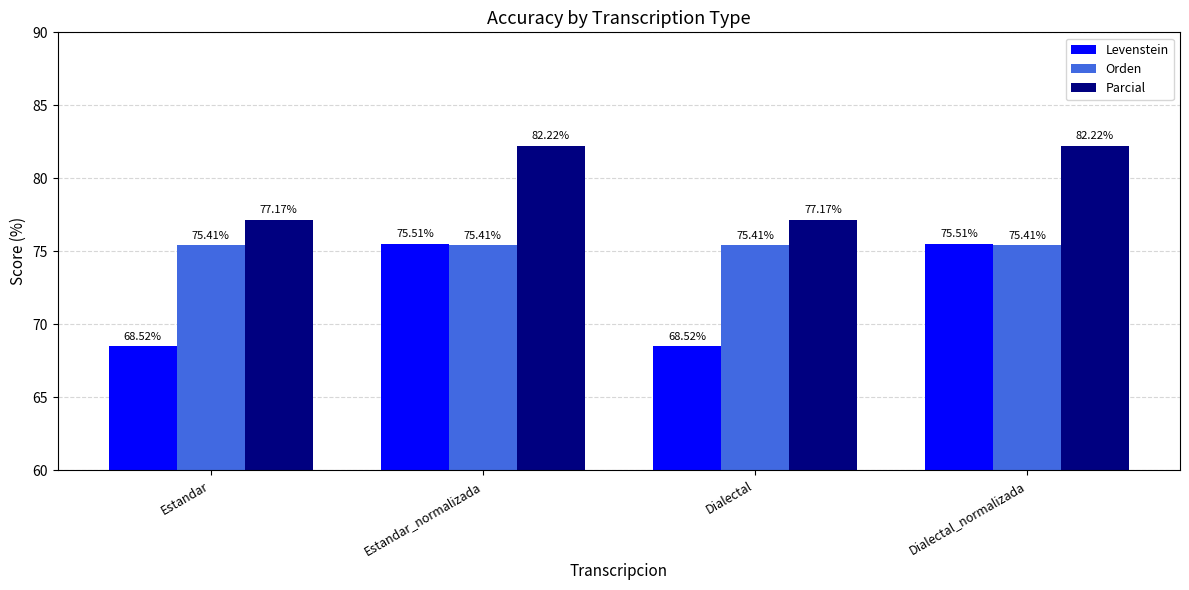

Which series has the widest spread of values?

Levenstein